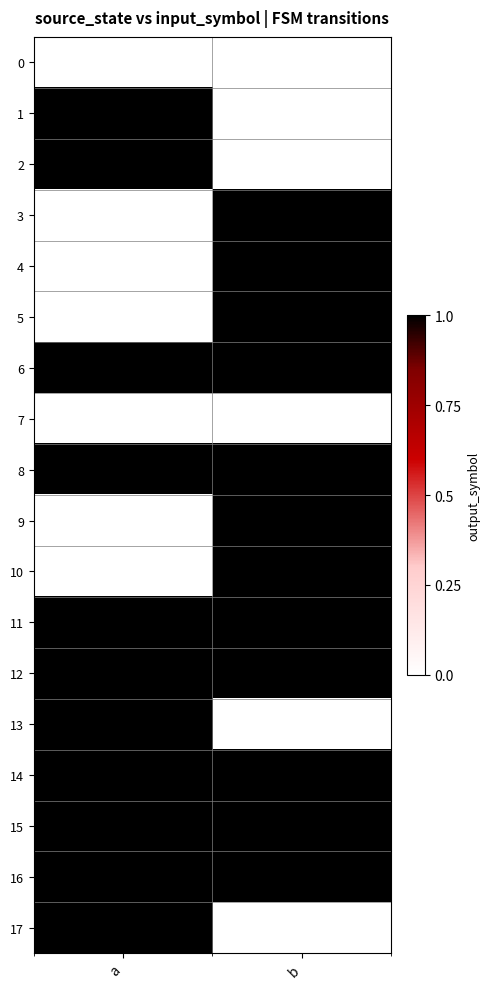

Which series has the largest range (max minus min)?

1